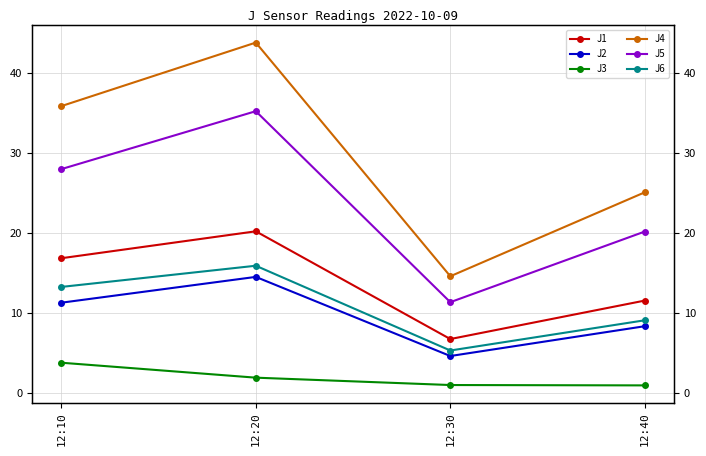

Reading right to left, what are all the values shown in this chart?

J1: 11.5	6.7	20.2	16.8
J2: 8.3	4.6	14.5	11.3
J3: 0.9	1.0	1.9	3.8
J4: 25.1	14.6	43.7	35.8
J5: 20.1	11.3	35.2	27.9
J6: 9.1	5.3	15.9	13.2